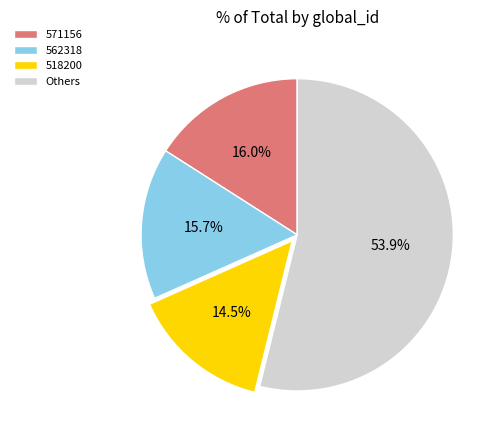

Which category has the biggest portion of the pie?

Others